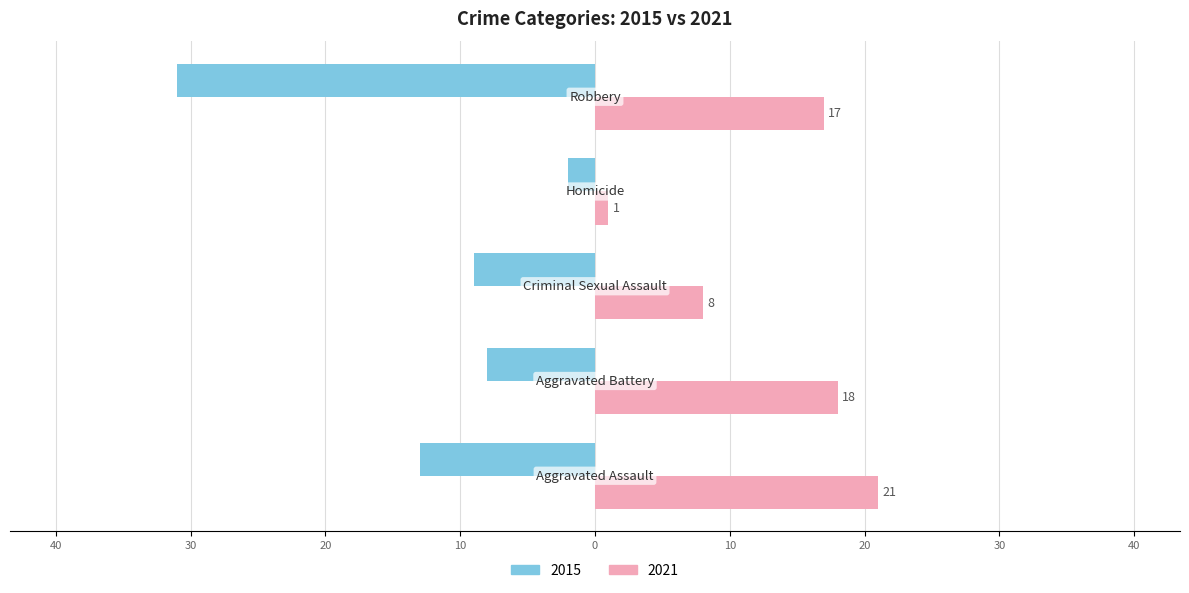

Reading left to right, transcribe all the data shown in this chart.

2015: Aggravated Assault=-13	Aggravated Battery=-8	Criminal Sexual Assault=-9	Homicide=-2	Robbery=-31
2021: Aggravated Assault=21	Aggravated Battery=18	Criminal Sexual Assault=8	Homicide=1	Robbery=17